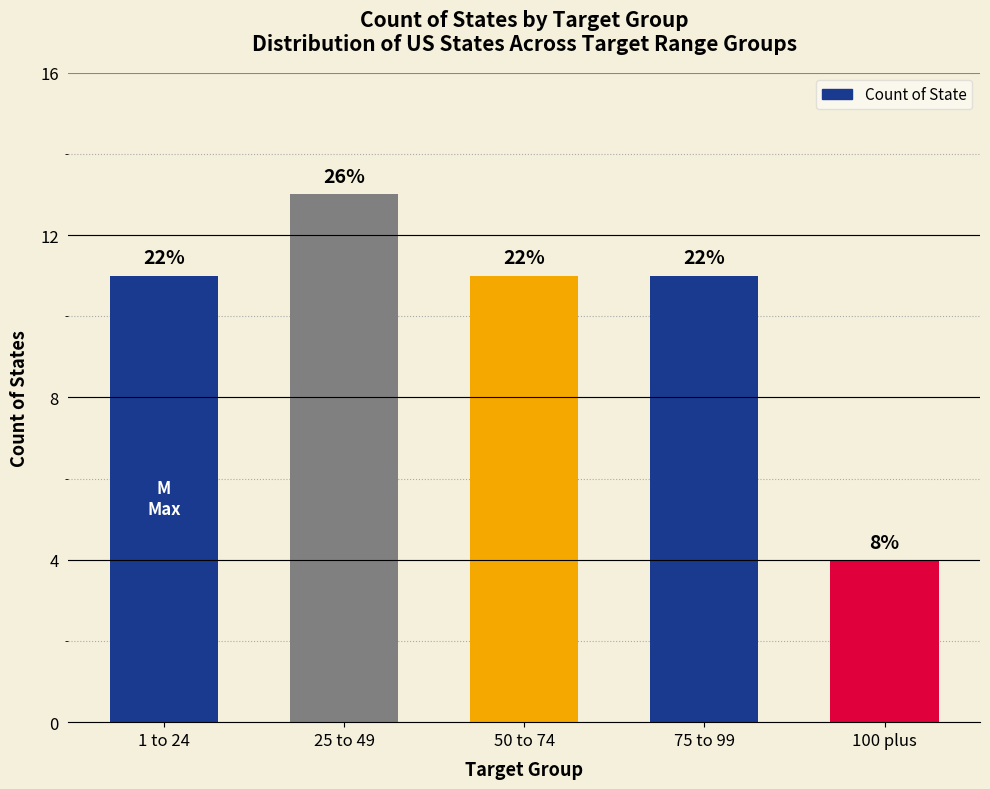

How many bars are there in total?

5